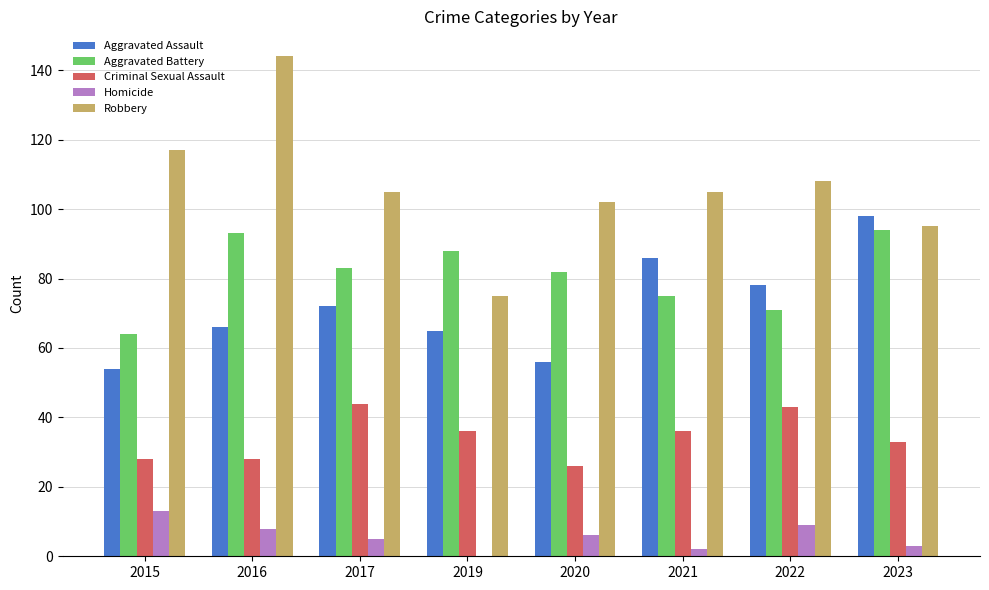

Which series has the widest spread of values?

Robbery